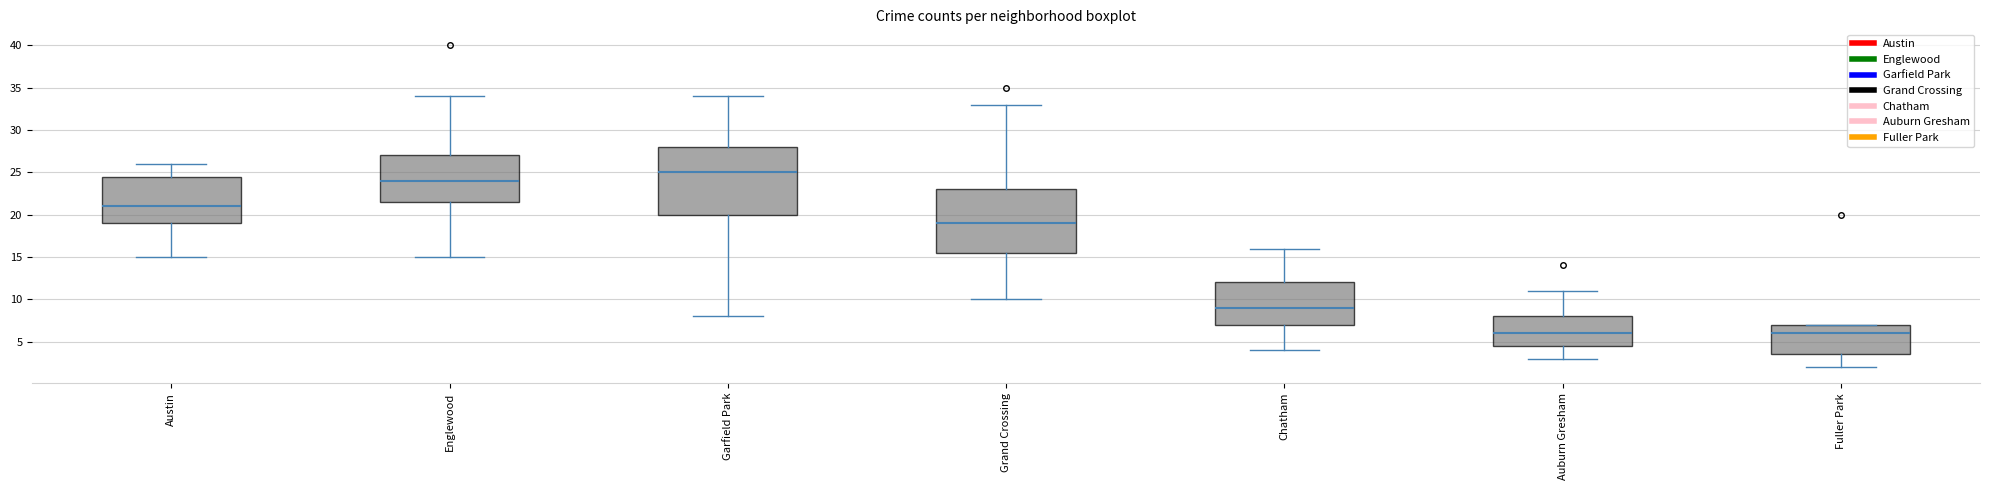

Comparing the boxes themselves (not the whiskers), which one is the tallest?

Garfield Park